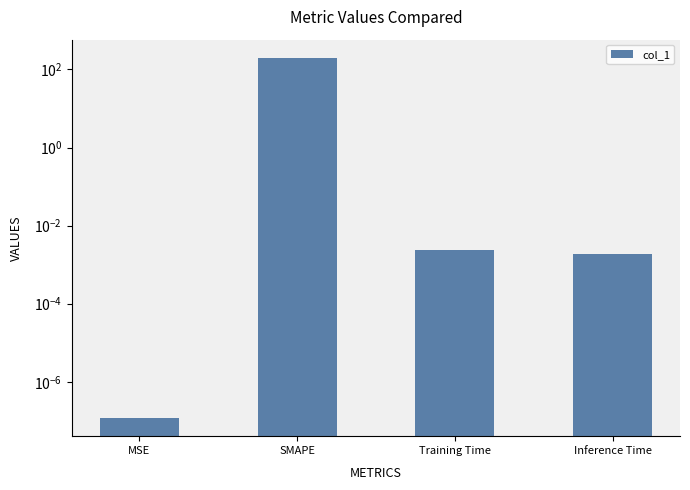

Rank the categories by value from lowest to highest.

MSE, Inference Time, Training Time, SMAPE